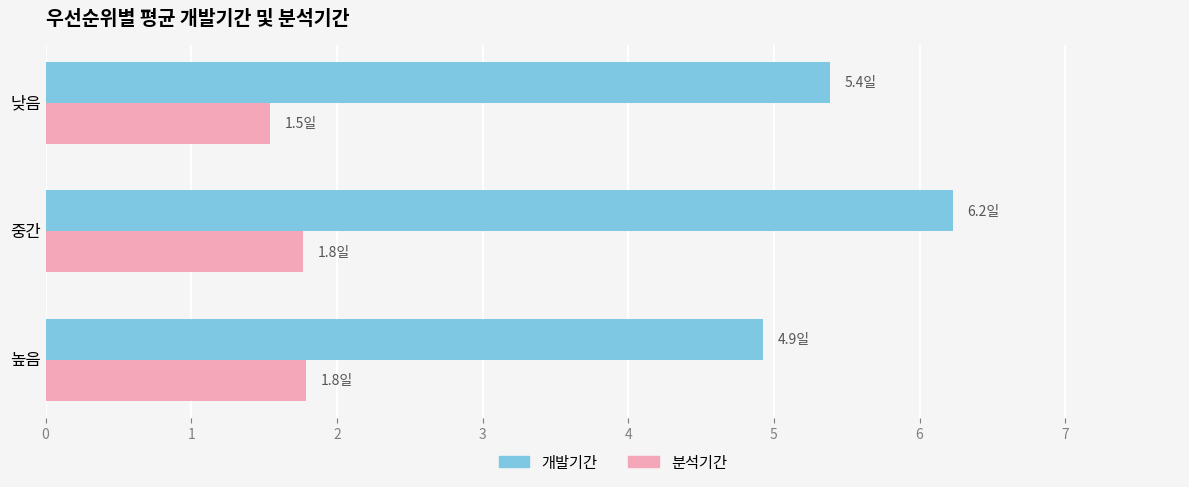

Which series has the largest total across all categories?

개발기간